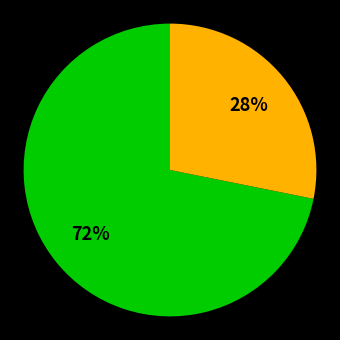

Is there any slice that represents more than half of the pie?

Yes